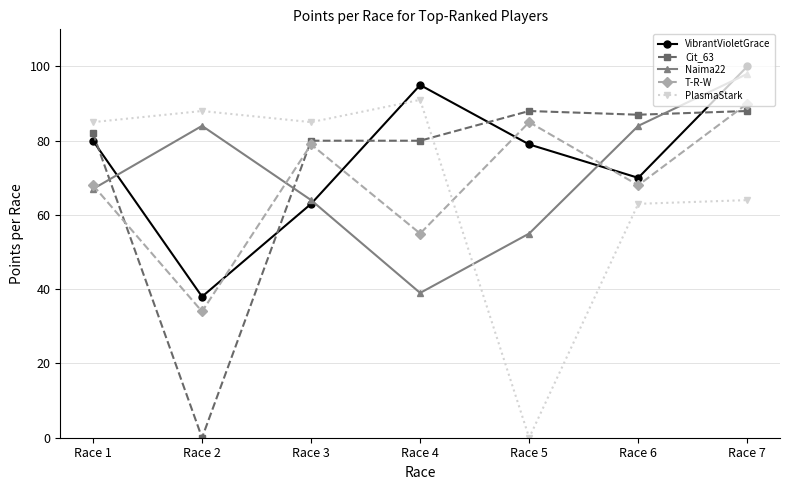

Which series ends up on top after the final intersection of T-R-W and Cit_63?

T-R-W